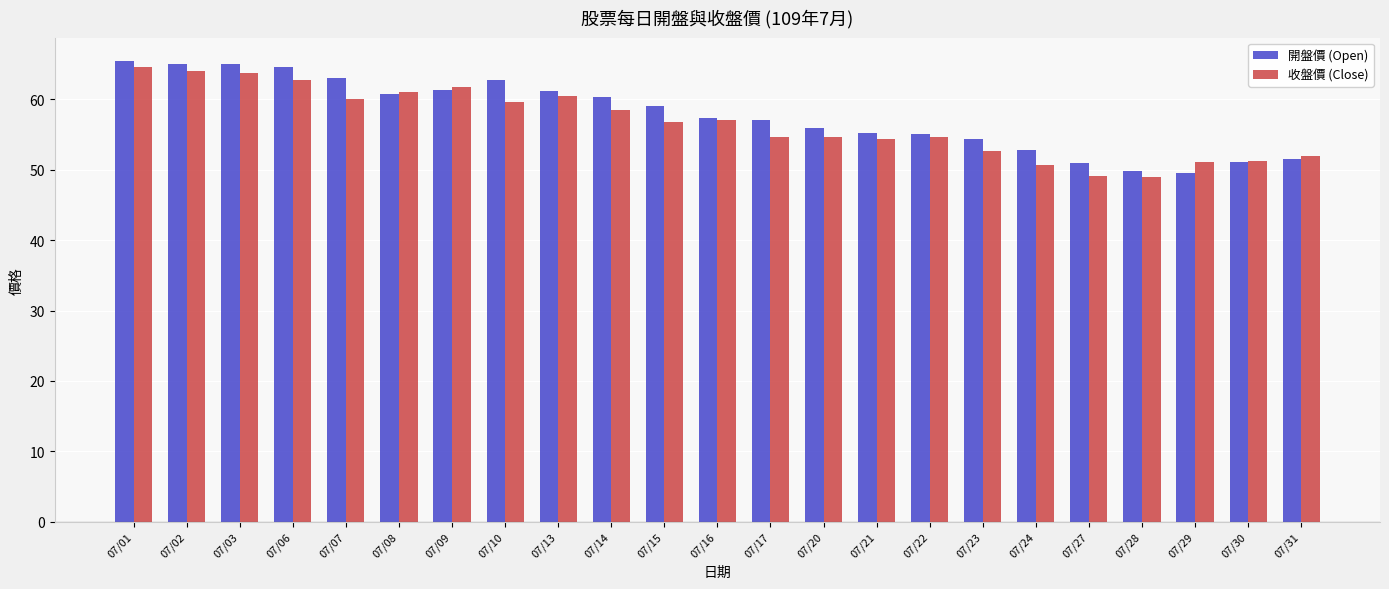

What is the maximum value shown in the chart?

65.5